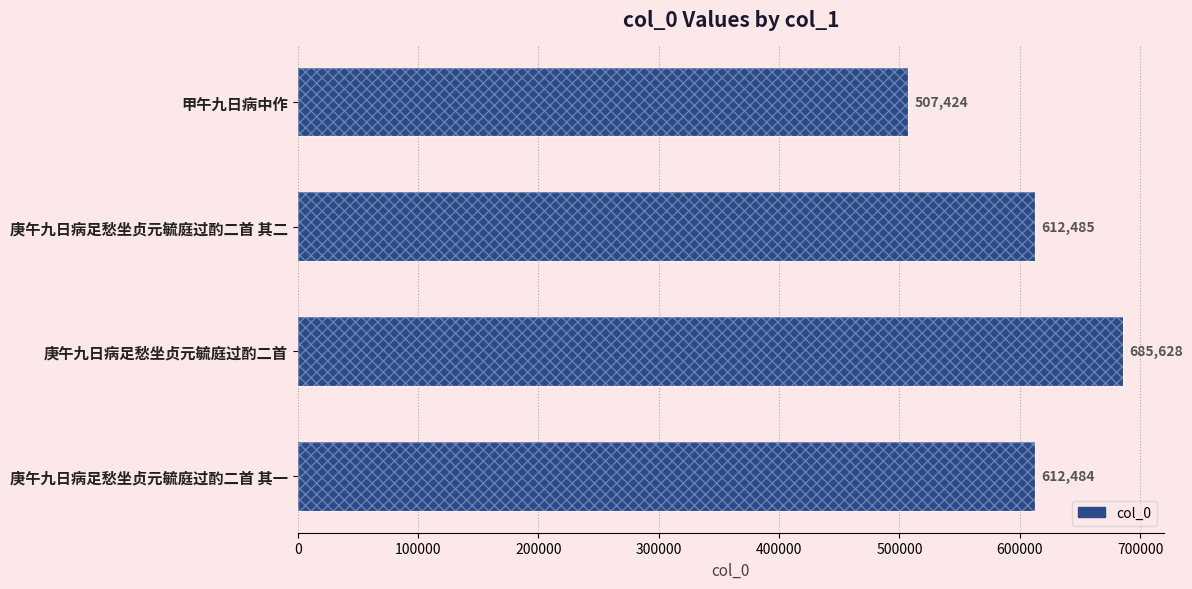

What is the value of the 4th bar from the left?

612484